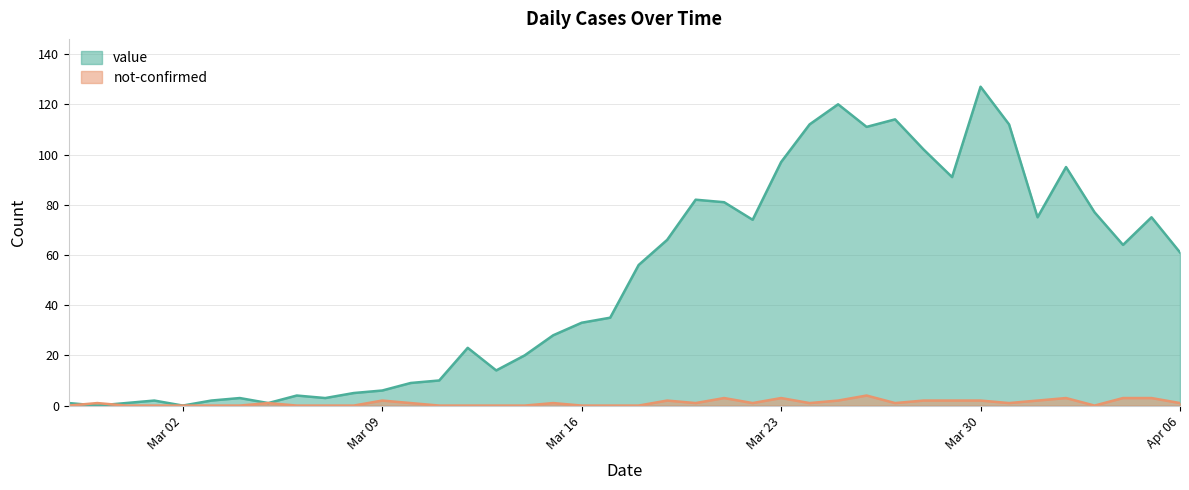

Is it true that value equals 159 at 2020-03-29?

False